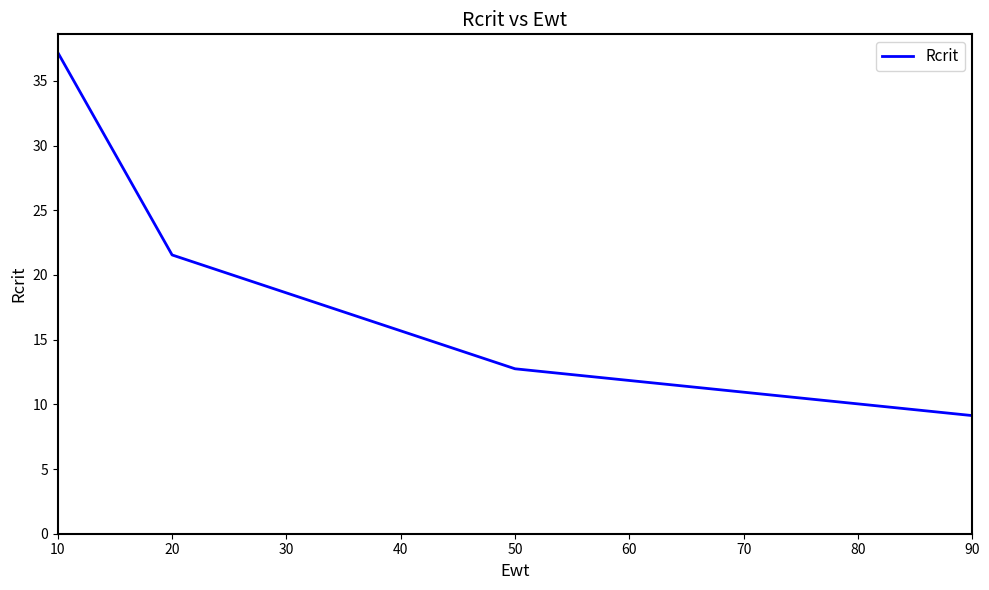

Count the number of categories in the chart.

4